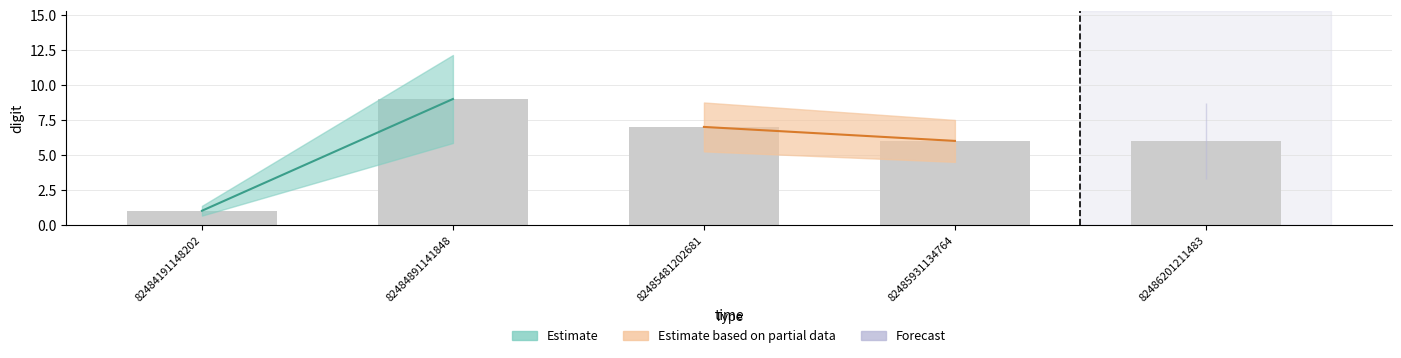

Reading left to right, list all the values displayed in this chart.

82484191148202=1	82484891141848=9	82485481202681=7	82485931134764=6	82486201211483=6